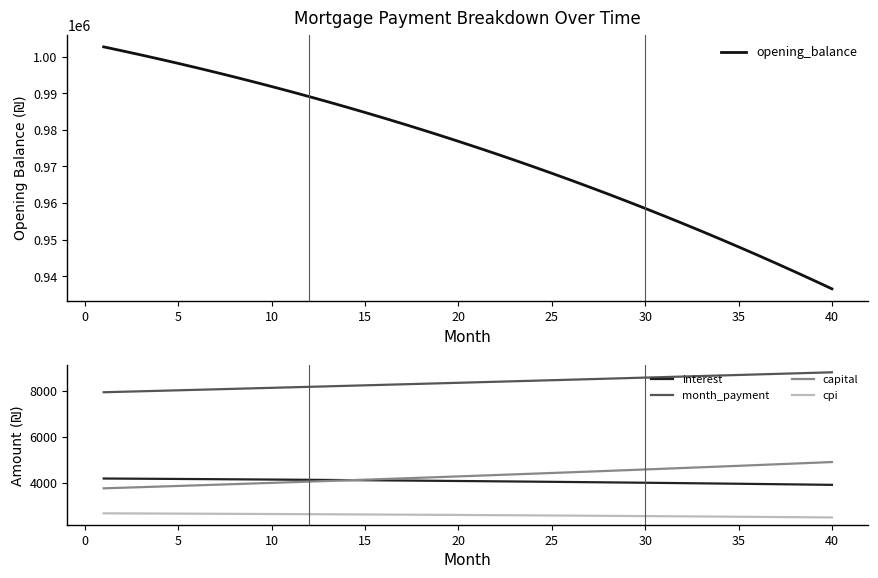

The value of opening_balance at 30 is 958531.5. True or false?

True